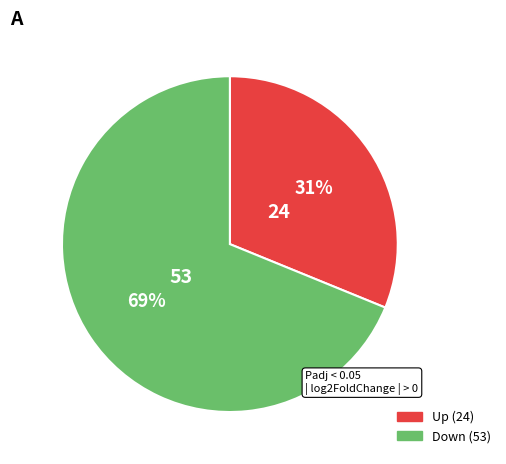

To the nearest percent, what is the difference between the largest and smallest slice percentages?

38%